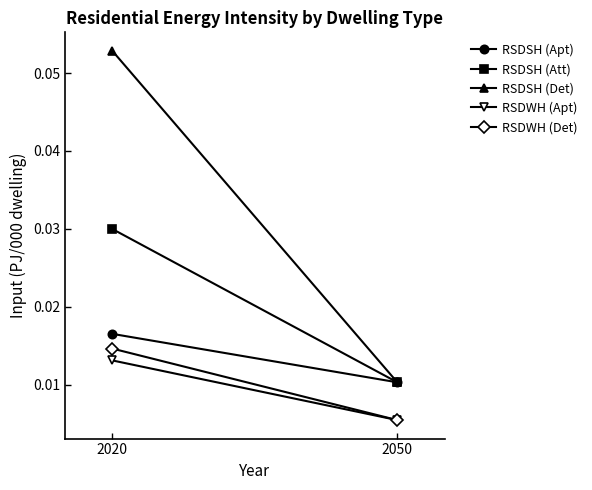

Which has a higher value, 2020 or 2050?

2020